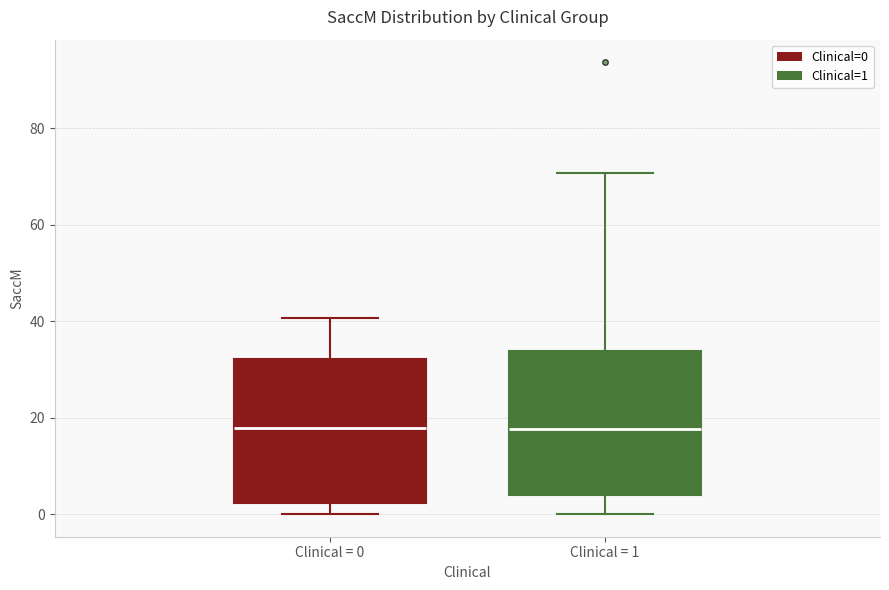

Reading left to right, read every box against the y-axis: the position of its median line, the range the box covers, and the ends of its whiskers. The values are not printed on the chart, so give them approximately, as read against the axis.

Clinical = 0: median 18, box 2 to 32, whiskers 0 to 40
Clinical = 1: median 18, box 4 to 34, whiskers 0 to 70